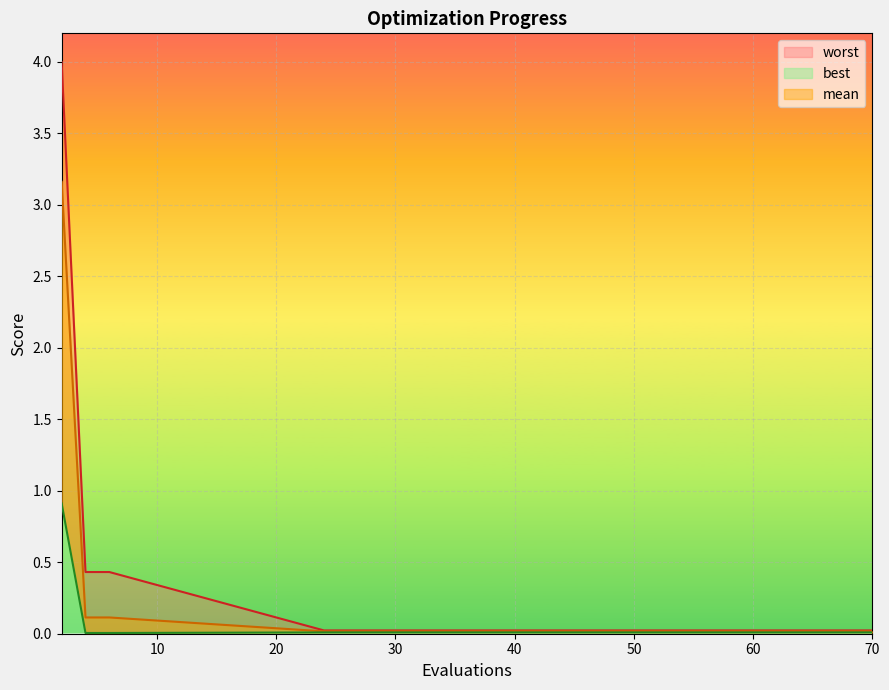

What is the sum of all worst values?

5.1